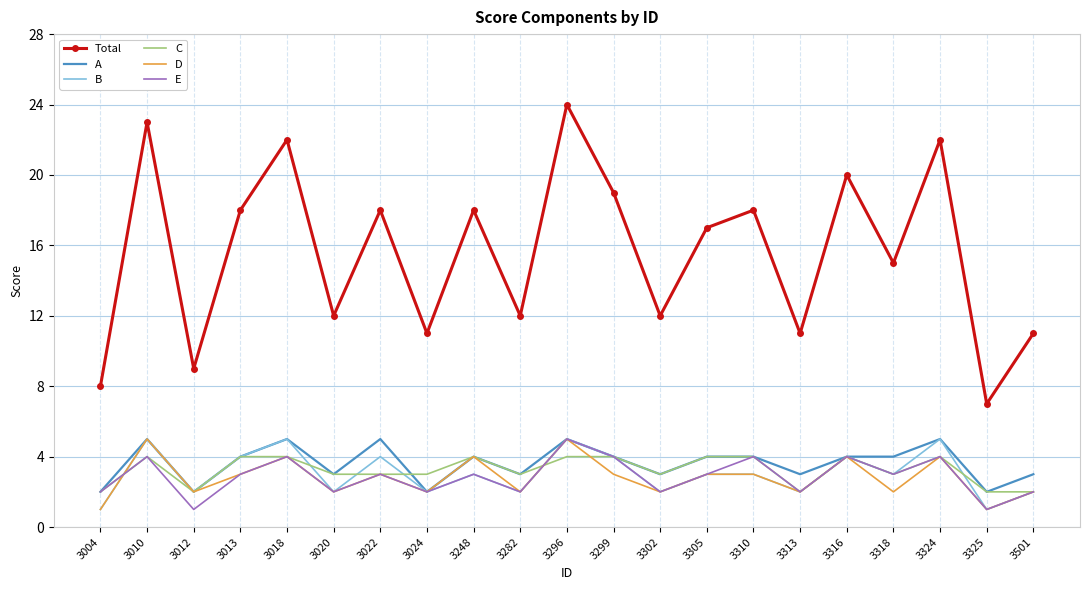

Which series has the largest range (max minus min)?

Total